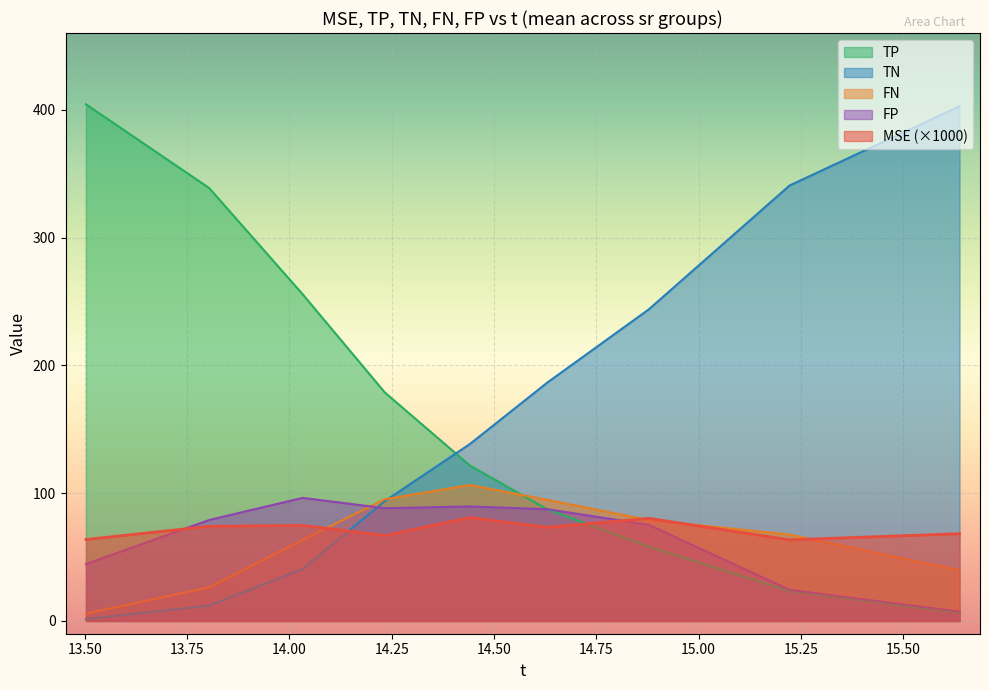

Where is TP nearest to the value 205?

182